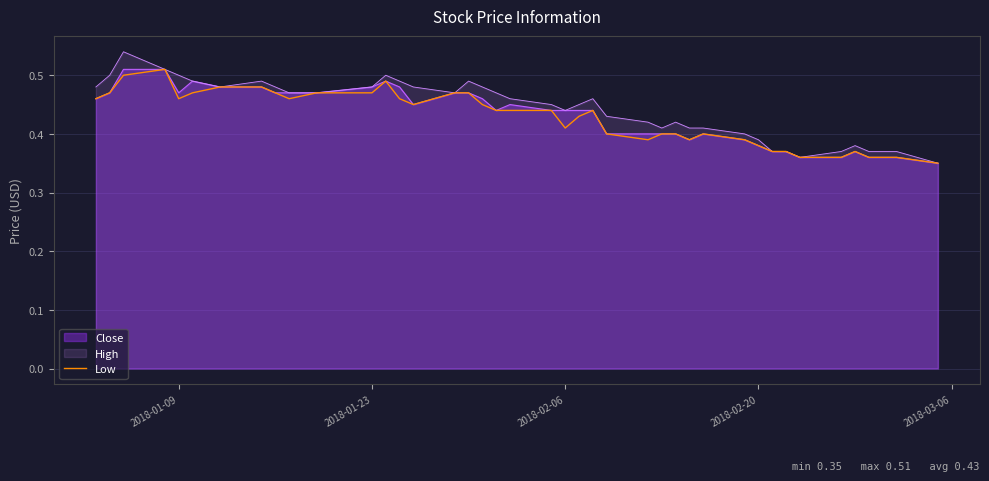

Reading right to left, what are all the values shown in this chart?

0.3	0.4	0.4	0.4	0.4	0.4	0.4	0.4	0.4	0.4	0.4	0.4	0.4	0.4	0.4	0.4	0.4	0.4	0.4	0.4	0.4	0.4	0.5	0.5	0.5	0.5	0.5	0.5	0.5	0.5	0.5	0.5	0.5	0.5	0.5	0.5	0.5	0.5	0.5	0.5